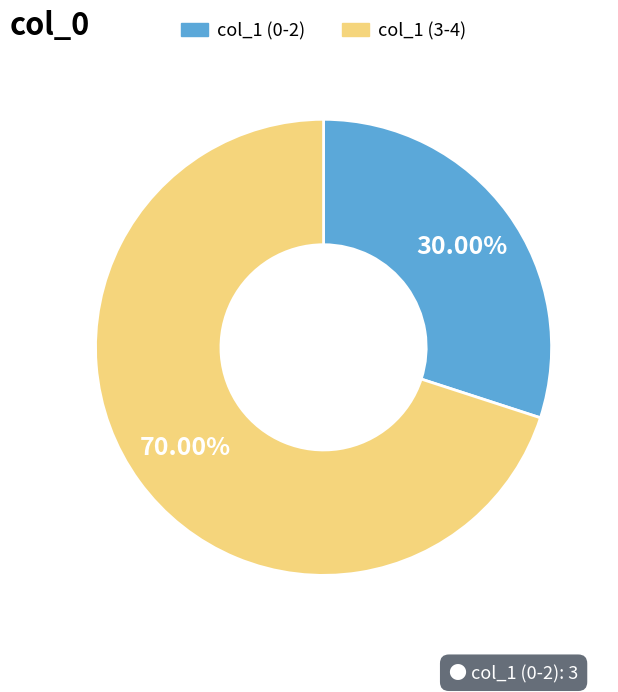

Is there a majority slice in this chart?

Yes